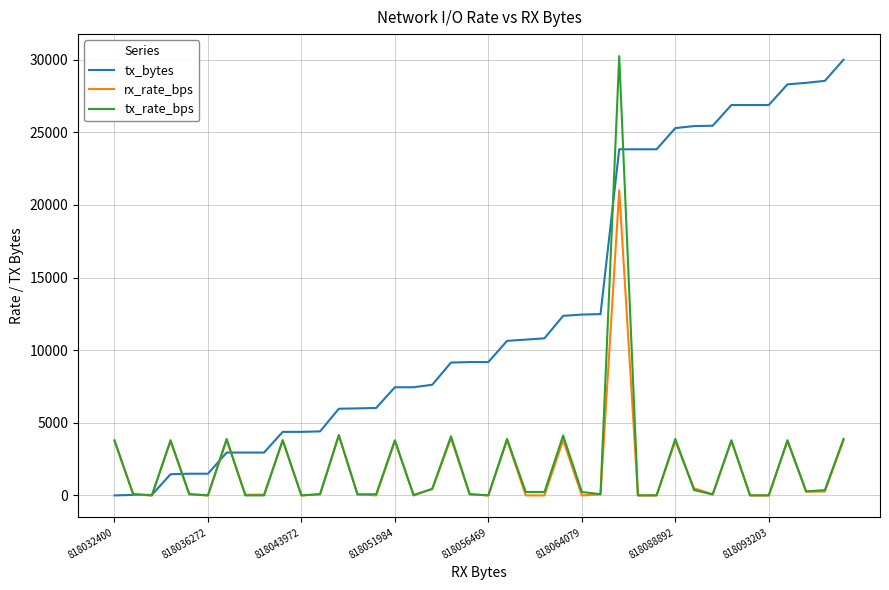

What is the maximum value shown in the chart?

30247.0